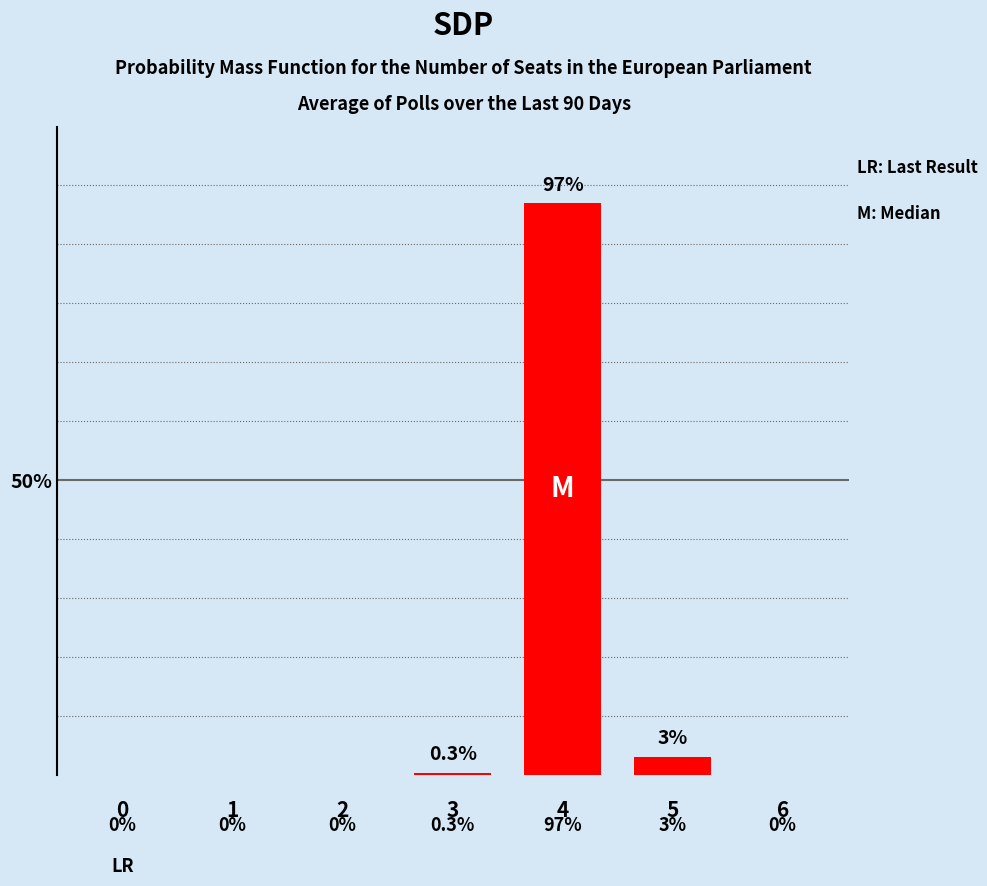

Reading left to right, list all the values displayed in this chart.

0=0.0	1=0.0	2=0.0	3=0.3	4=97.0	5=3.0	6=0.0